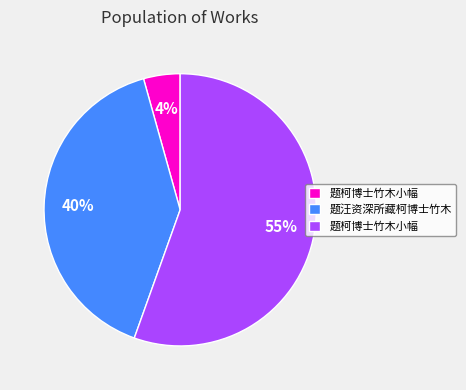

Count the number of slices in the pie.

3